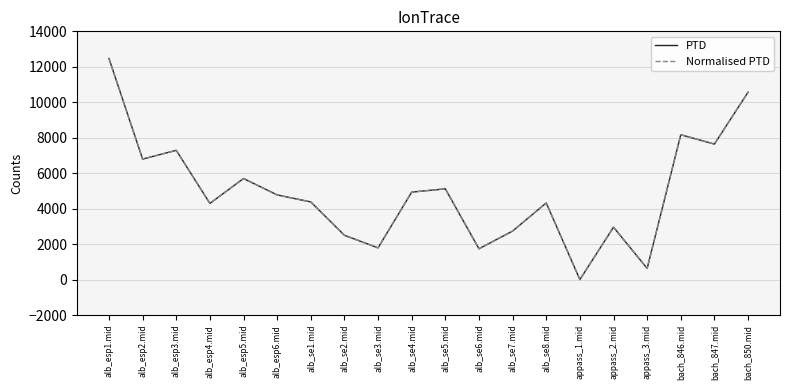

What is the maximum value shown in the chart?

12466.7